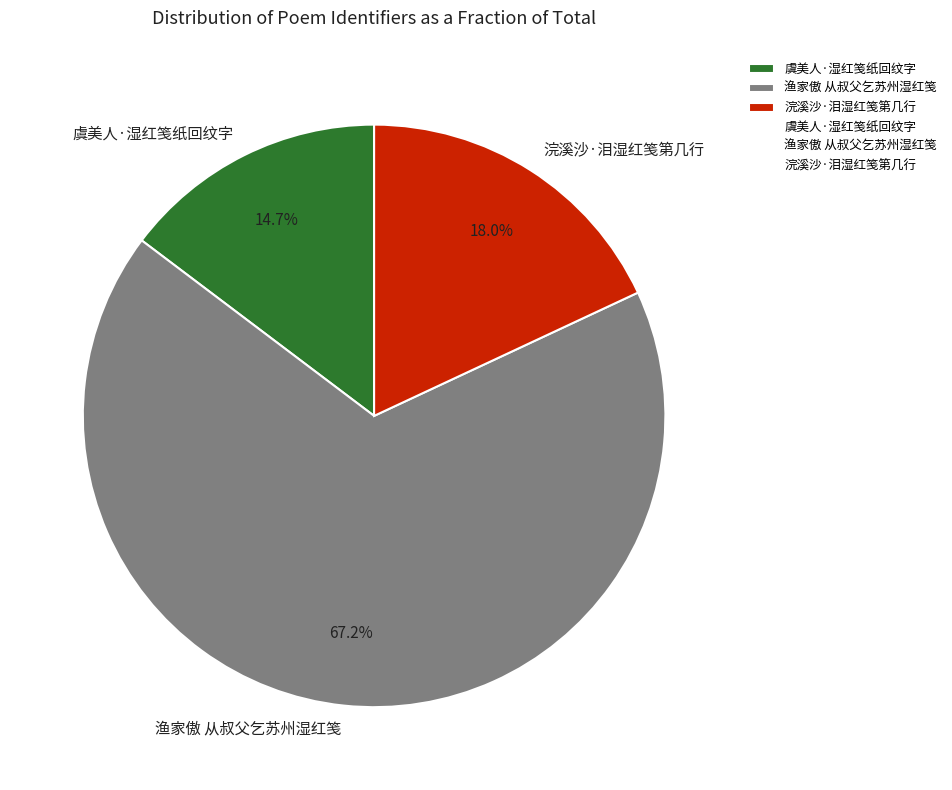

The 渔家傲 从叔父乞苏州湿红笺 slice represents 67% of the pie. True or false?

True